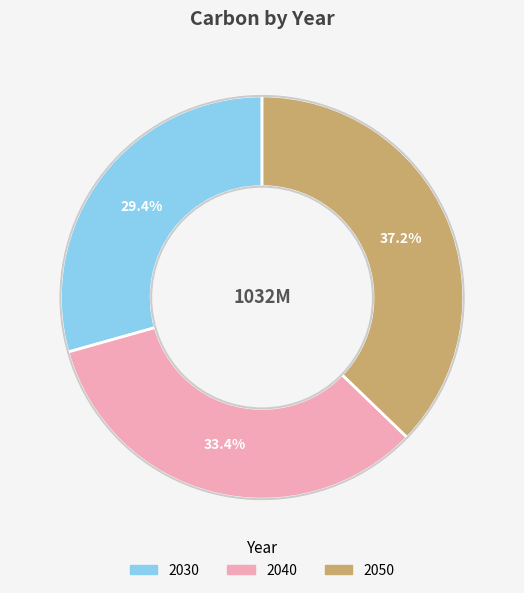

Rank the categories by value from highest to lowest.

2050, 2040, 2030